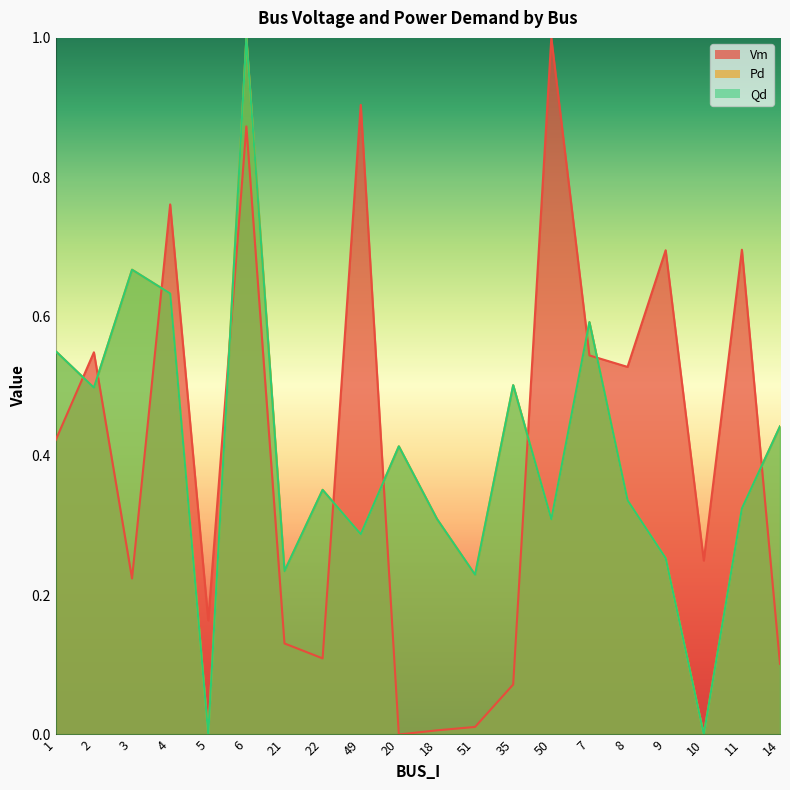

List the labels in order of Pd value, largest first.

6, 3, 4, 7, 1, 35, 2, 14, 20, 22, 8, 11, 18, 50, 49, 9, 21, 51, 5, 10